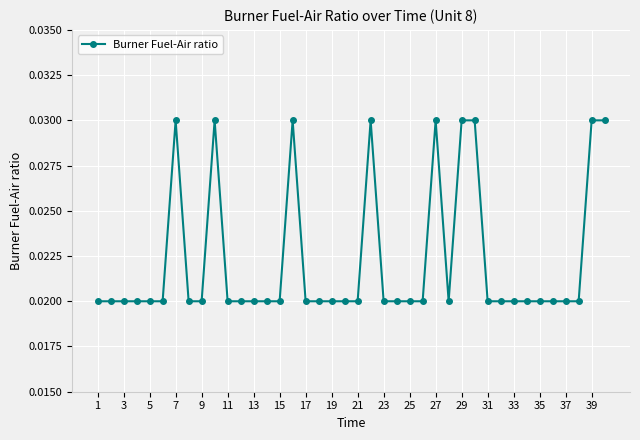

How many series are shown in this chart?

1